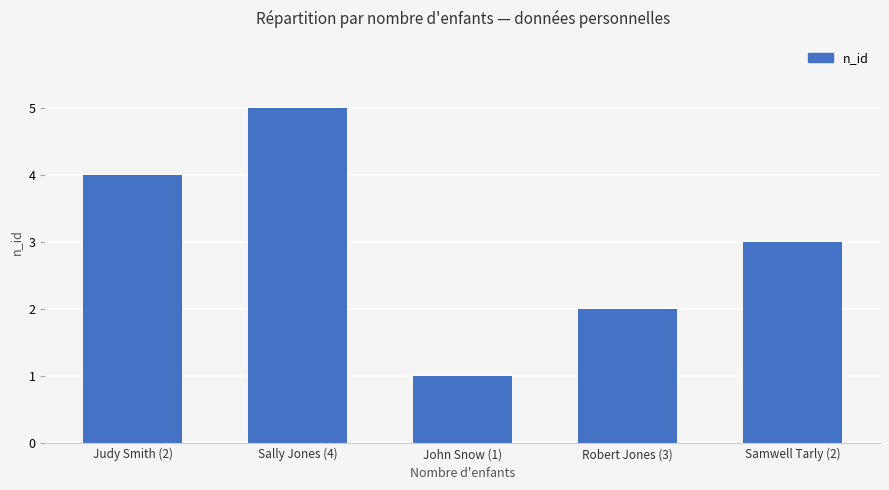

How many values are below 3?

2